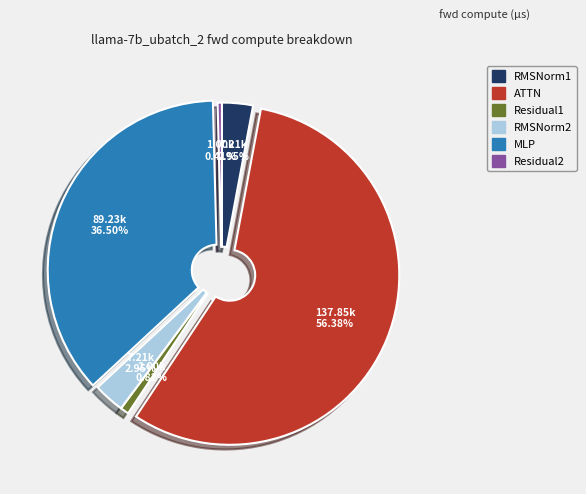

Which category has the biggest portion of the pie?

ATTN